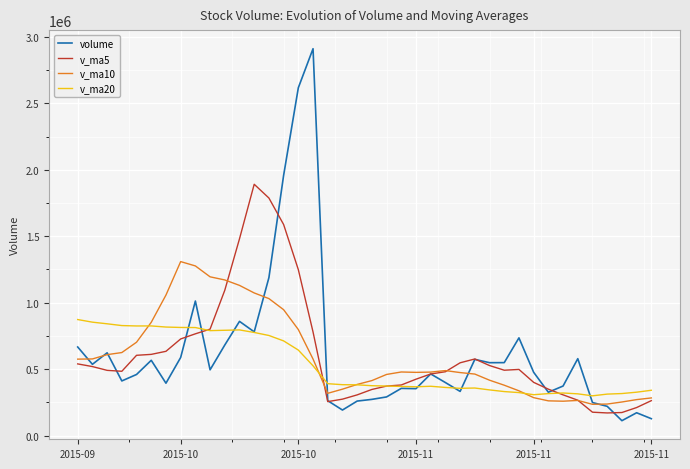

How many categories are shown in the chart?

40